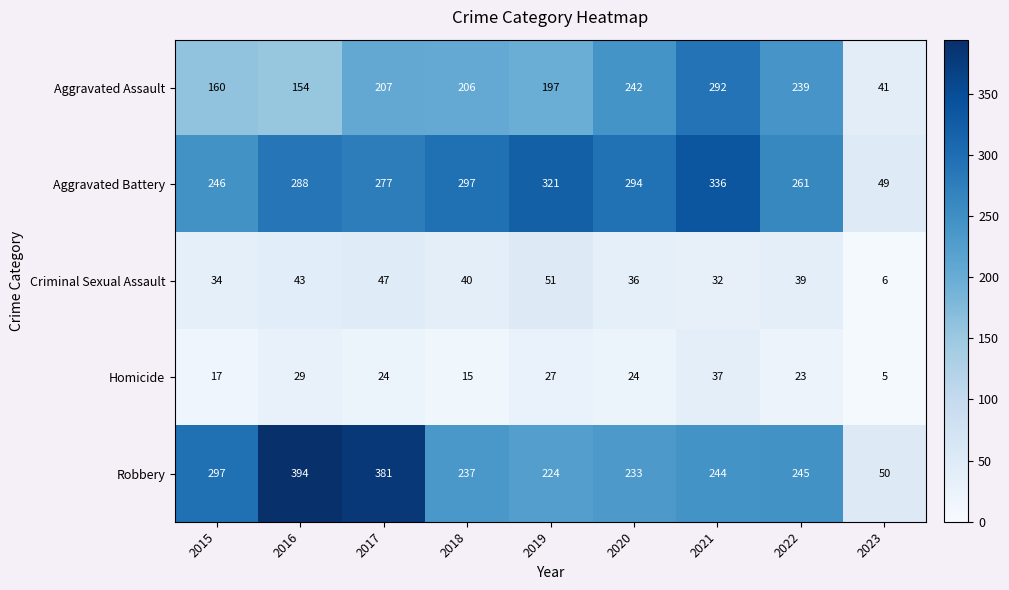

Which category has the lowest value across all series?

2023